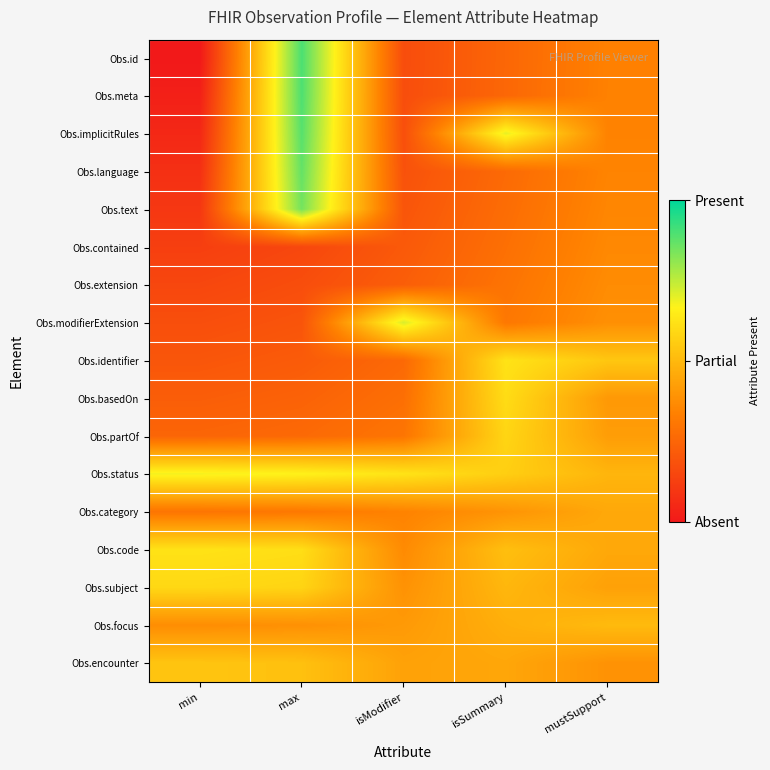

List the series in order of their peak value, highest first.

Obs.id, Obs.meta, Obs.implicitRules, Obs.language, Obs.text, Obs.modifierExtension, Obs.status, Obs.identifier, Obs.code, Obs.basedOn, Obs.subject, Obs.partOf, Obs.encounter, Obs.focus, Obs.category, Obs.extension, Obs.contained